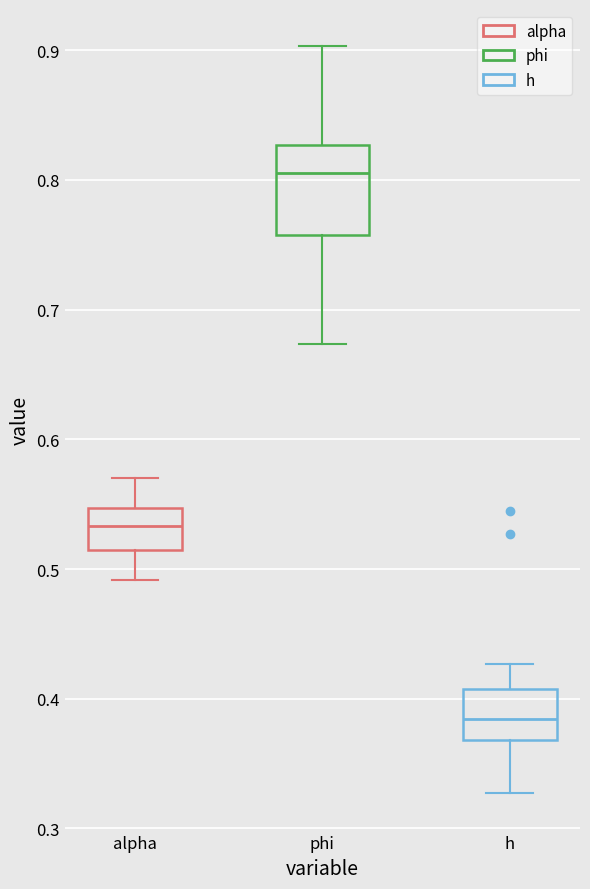

Which box is the tallest, from its lower edge to its upper edge?

phi